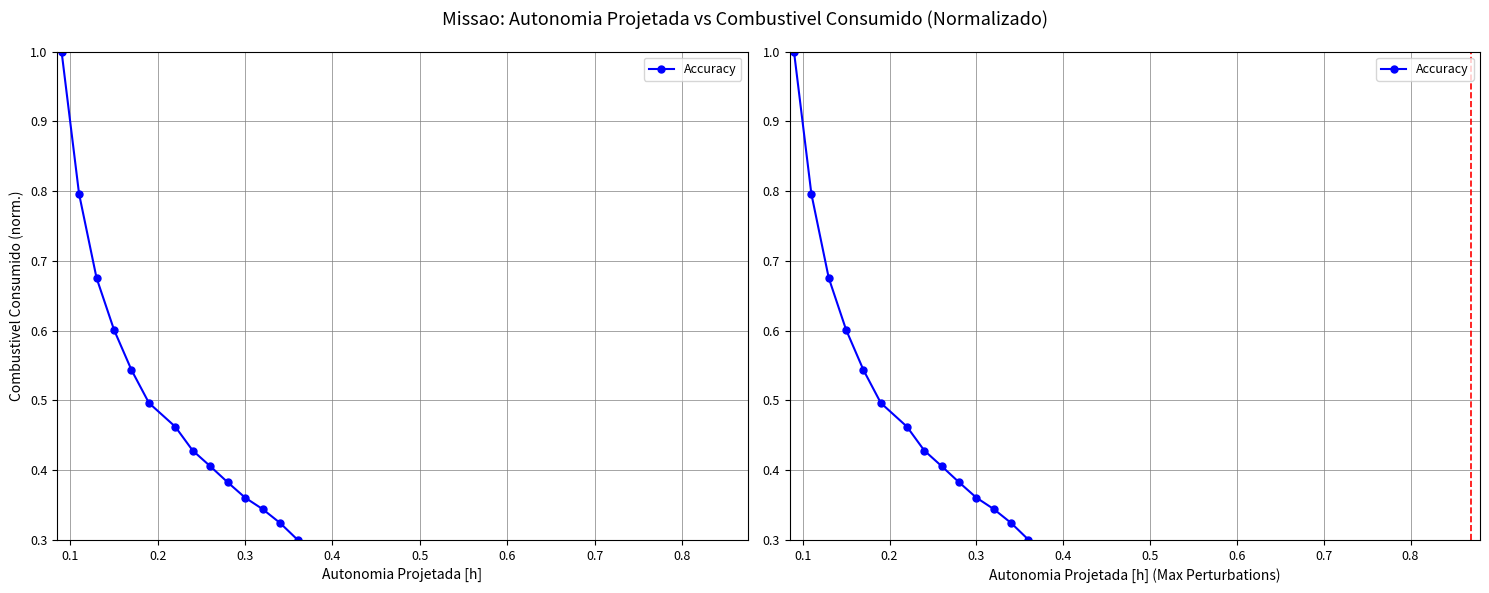

What is the maximum value shown in the chart?

1.0